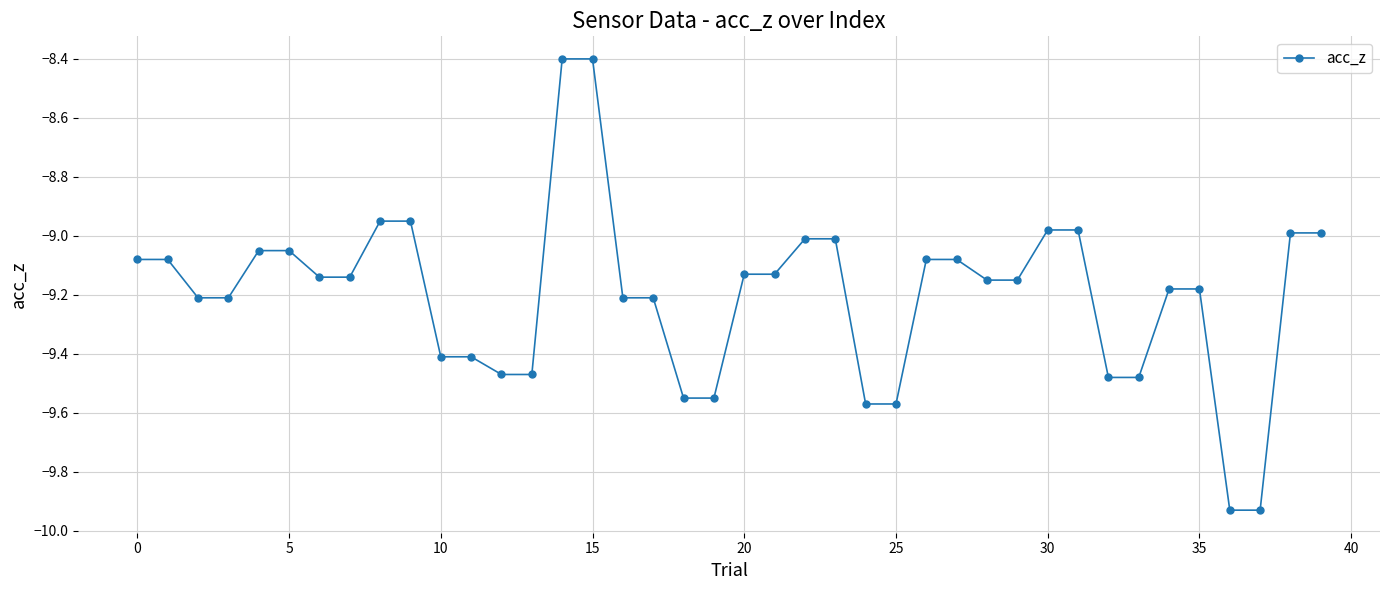

What is the difference between the second highest and minimum values?

1.5